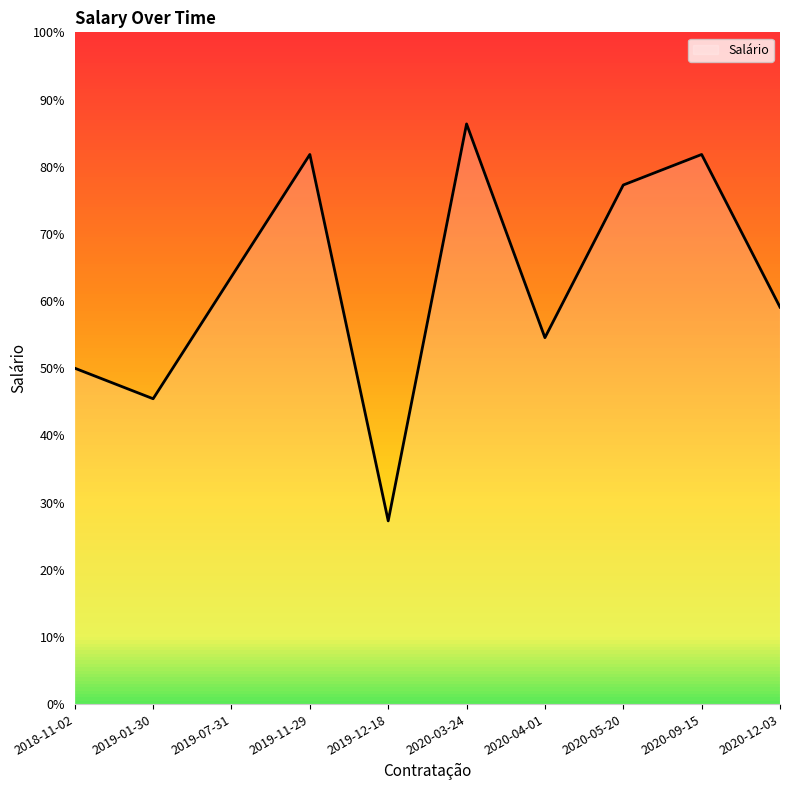

How many data points are above 14000?

4